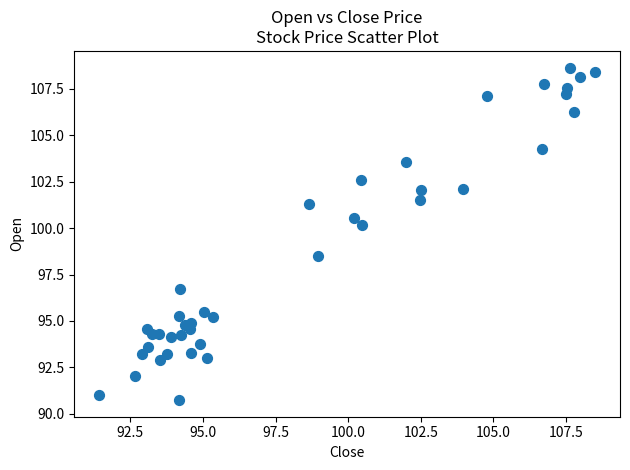

What Y value in the scatter plot is closest to 99?

98.5